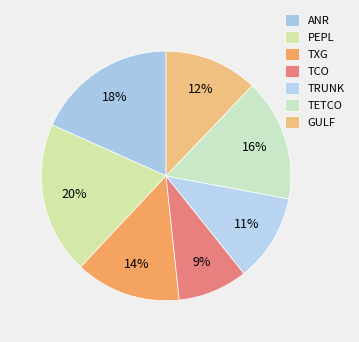

True or false: ANR accounts for 18% of the total.

True